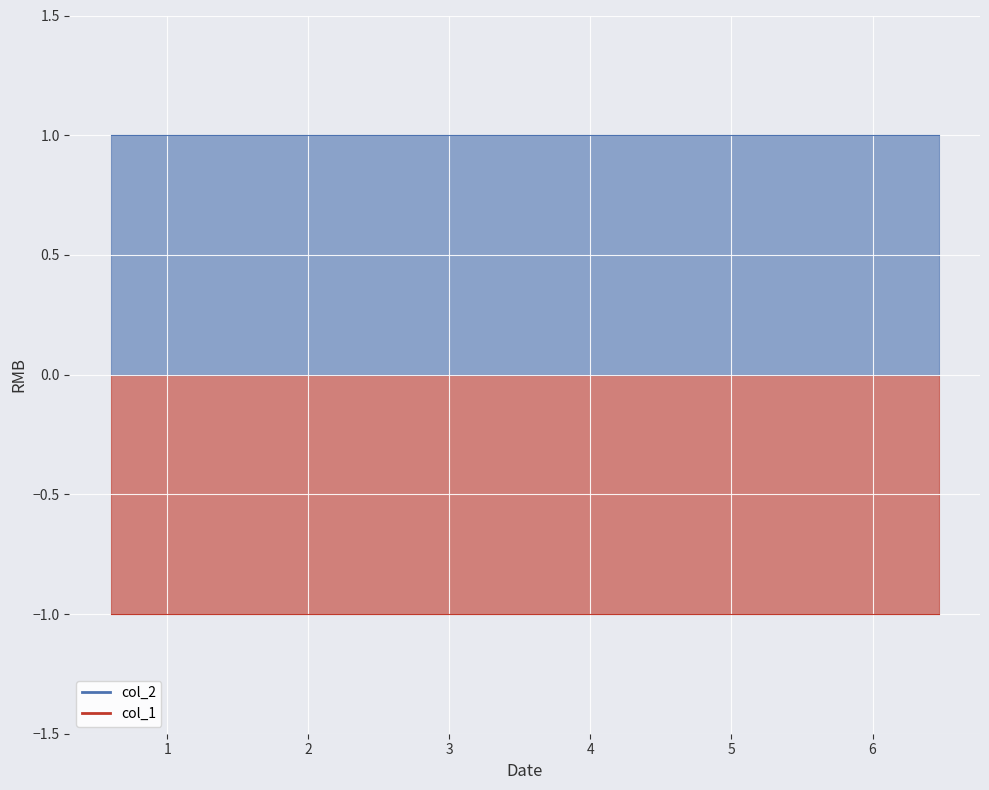

Which series has the largest range (max minus min)?

col_1